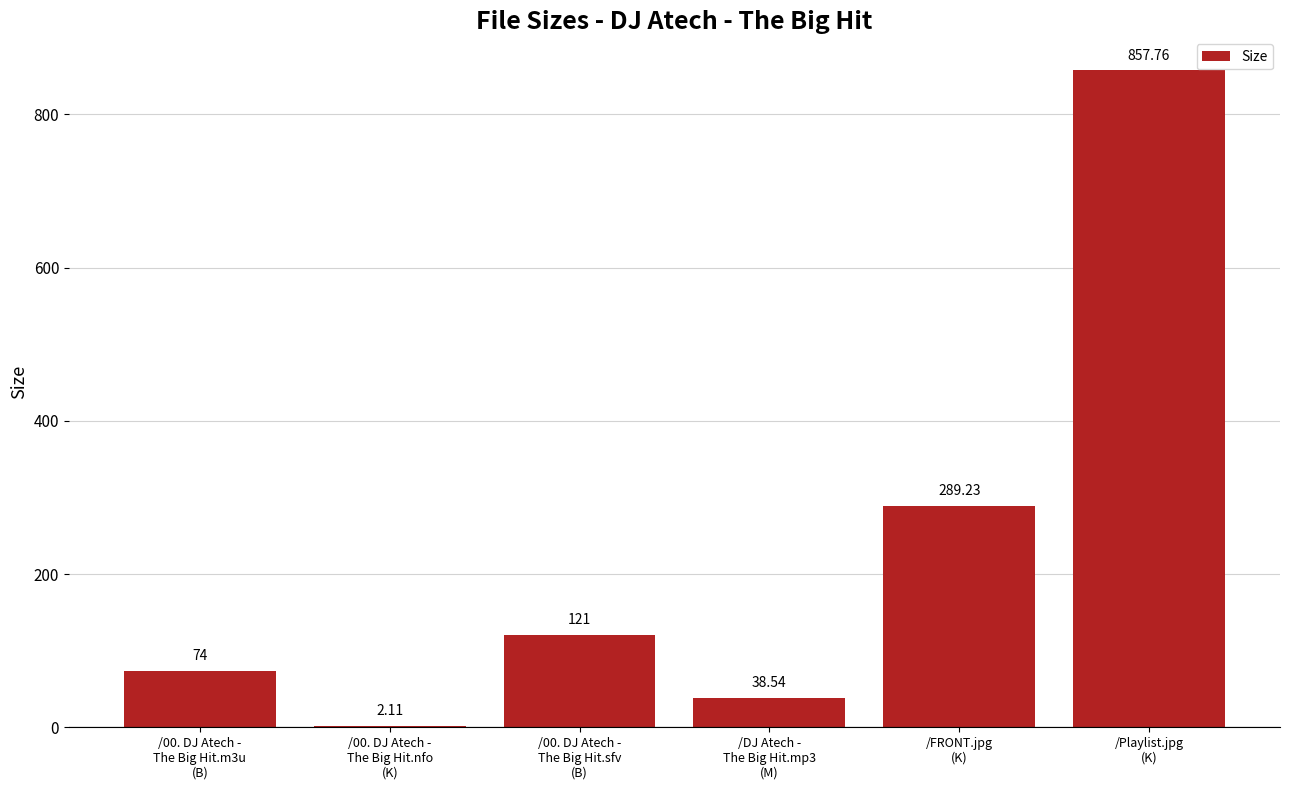

What is the sum of all values?

1382.6